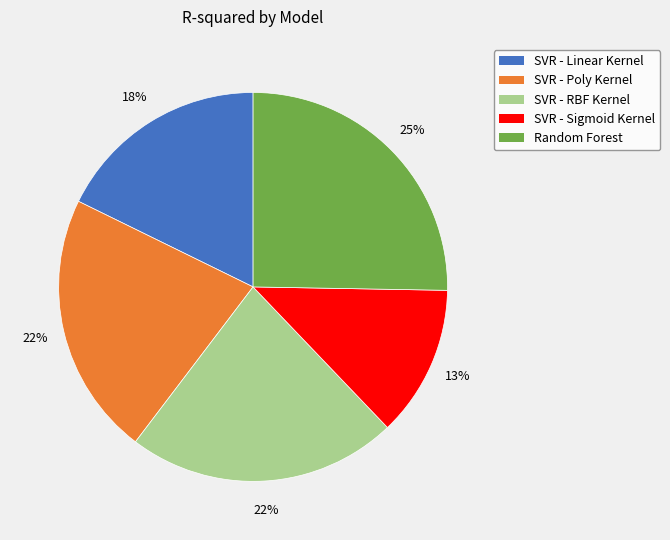

Does any single category account for the majority?

No